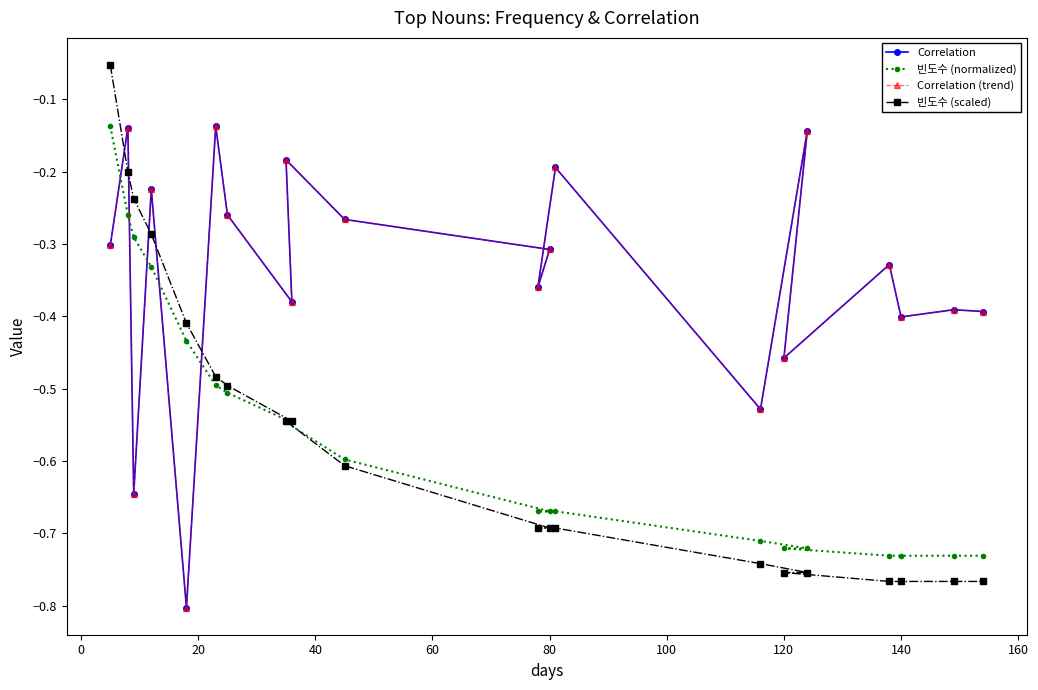

What are all the series names shown in the legend?

Correlation, 빈도수 (normalized), Correlation (trend), 빈도수 (scaled)